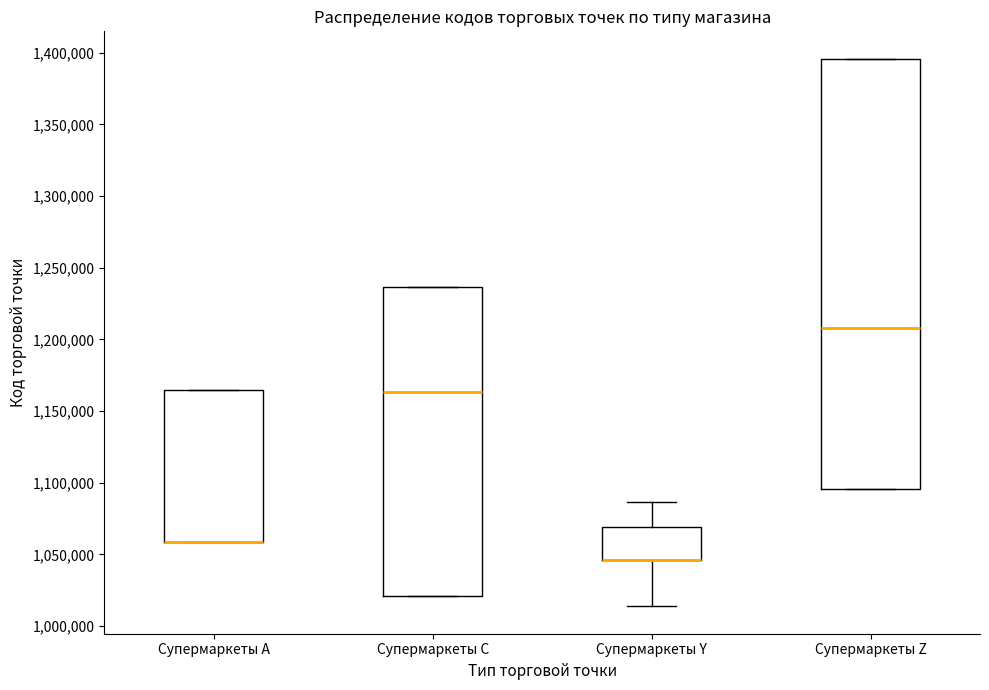

Where is the upper edge of the box for Супермаркеты Z on the y-axis? The values are not printed on the chart, so give them approximately, as read against the axis.

1395000